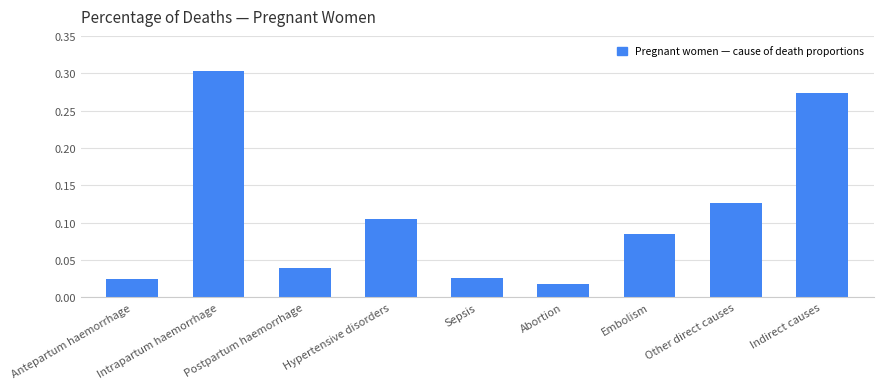

What is the sum of all values?

1.0